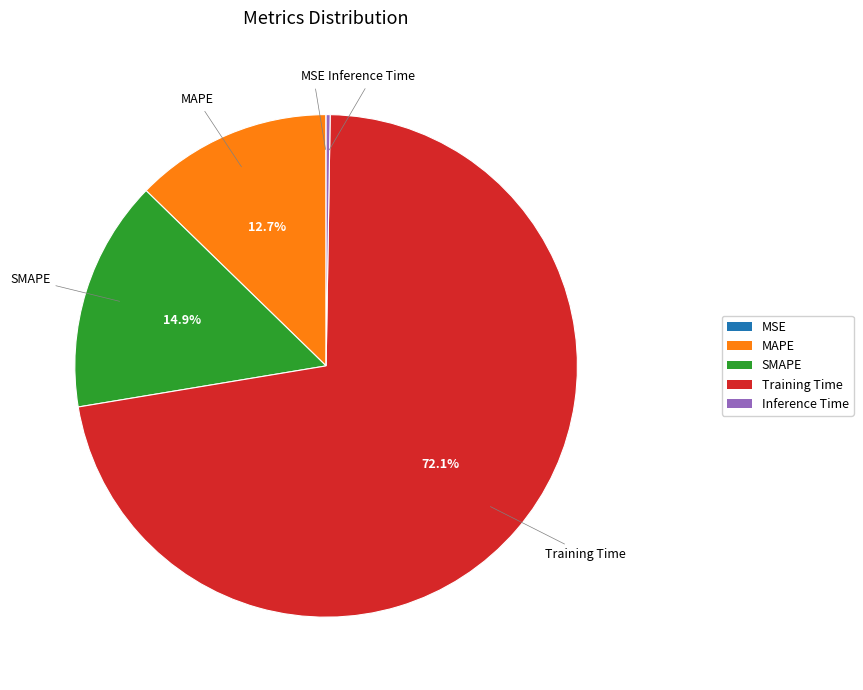

Which category accounts for the majority?

Training Time